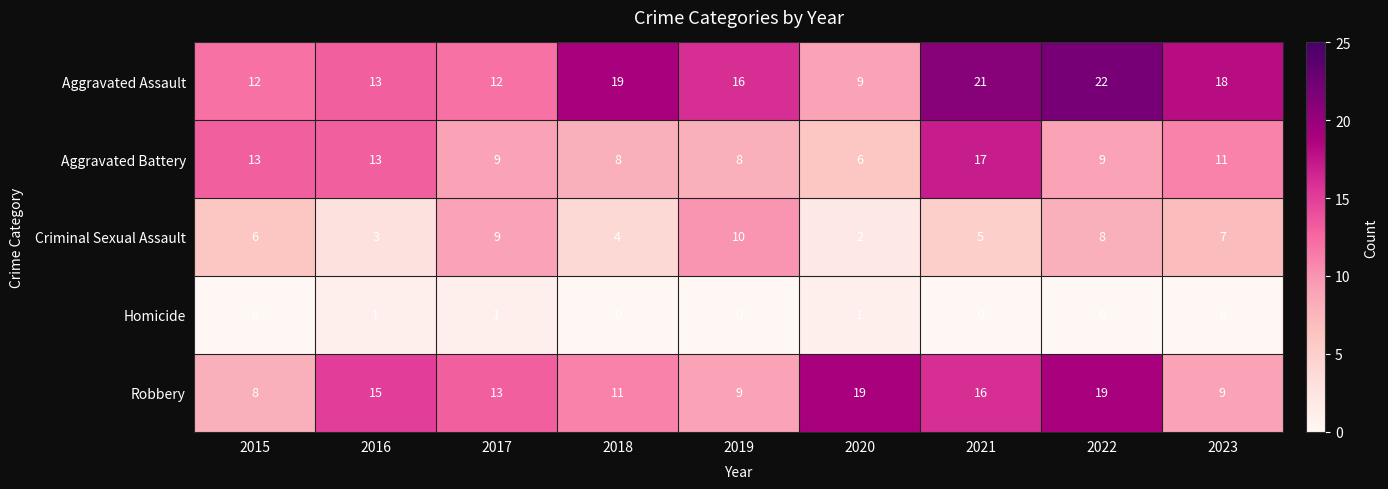

Count the Homicide values in the range 0 to 1.

9